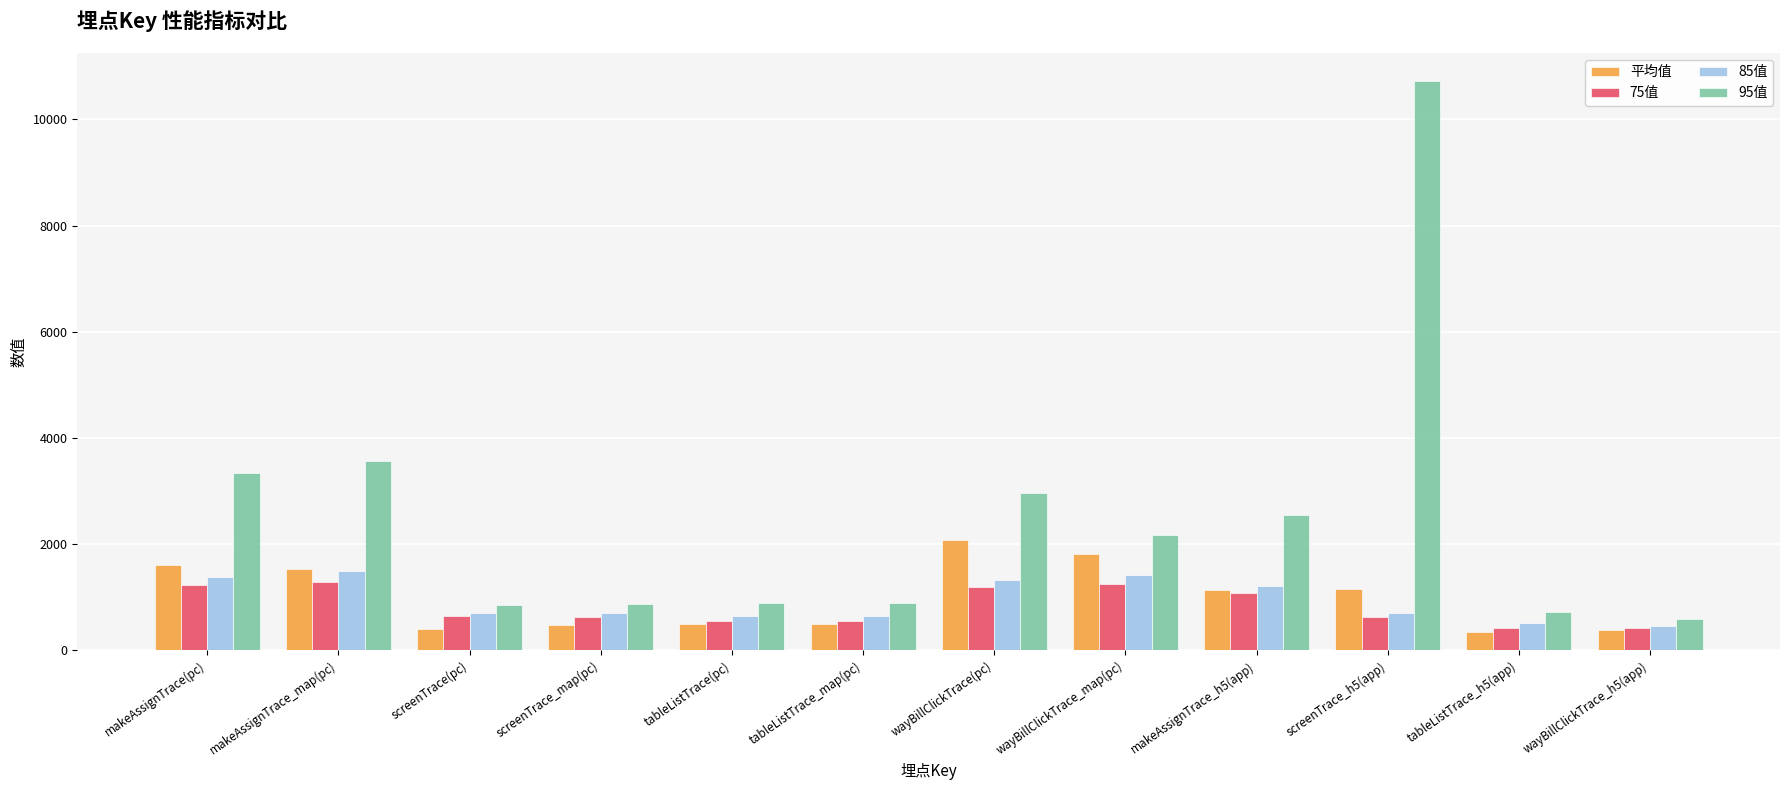

Where does the 85值 series first go above 711?

makeAssignTrace(pc)